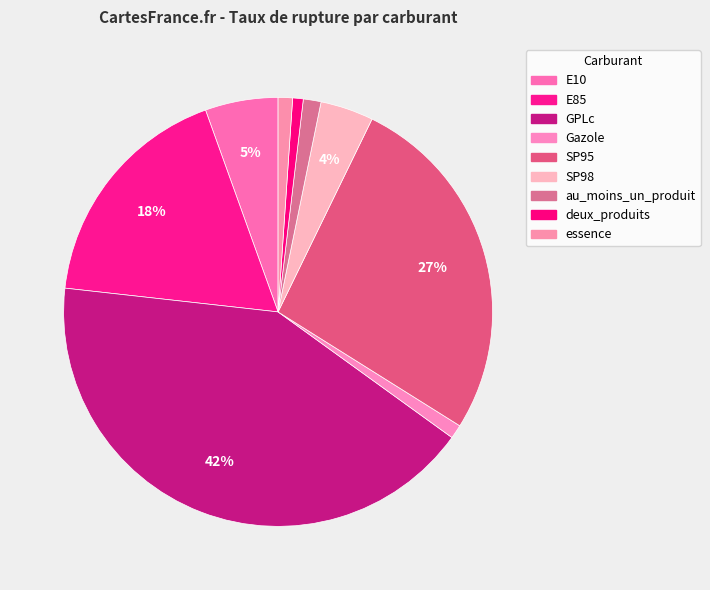

Which category has the smallest portion of the pie?

deux_produits